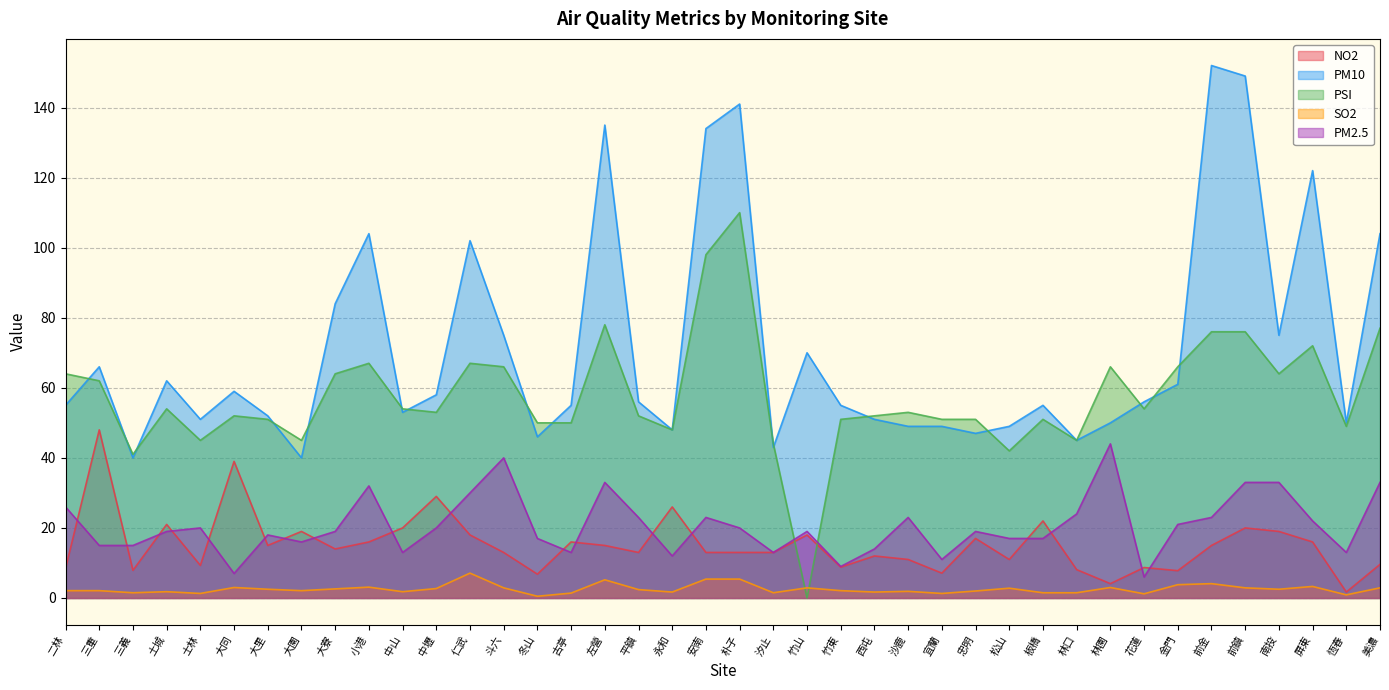

What is the approximate value of NO2 at 小港?

16.0